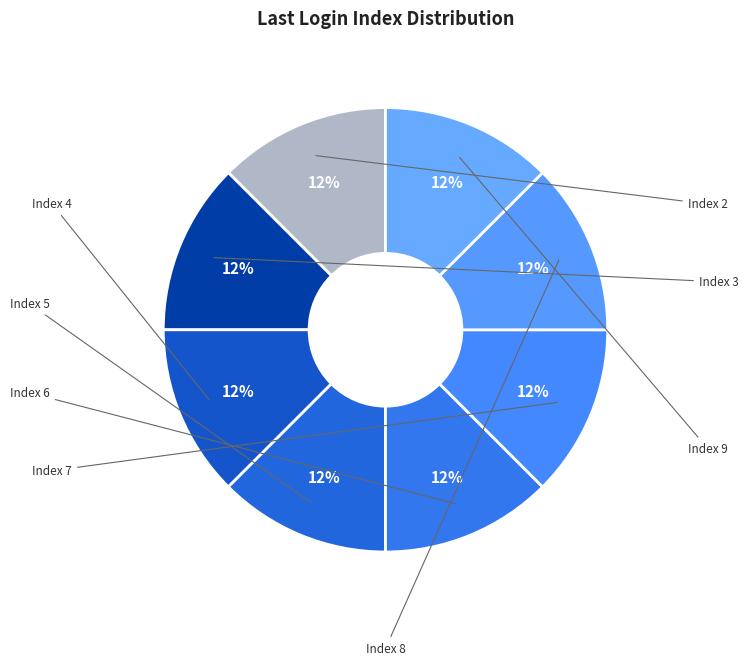

Which category has the smallest portion of the pie?

Index 2